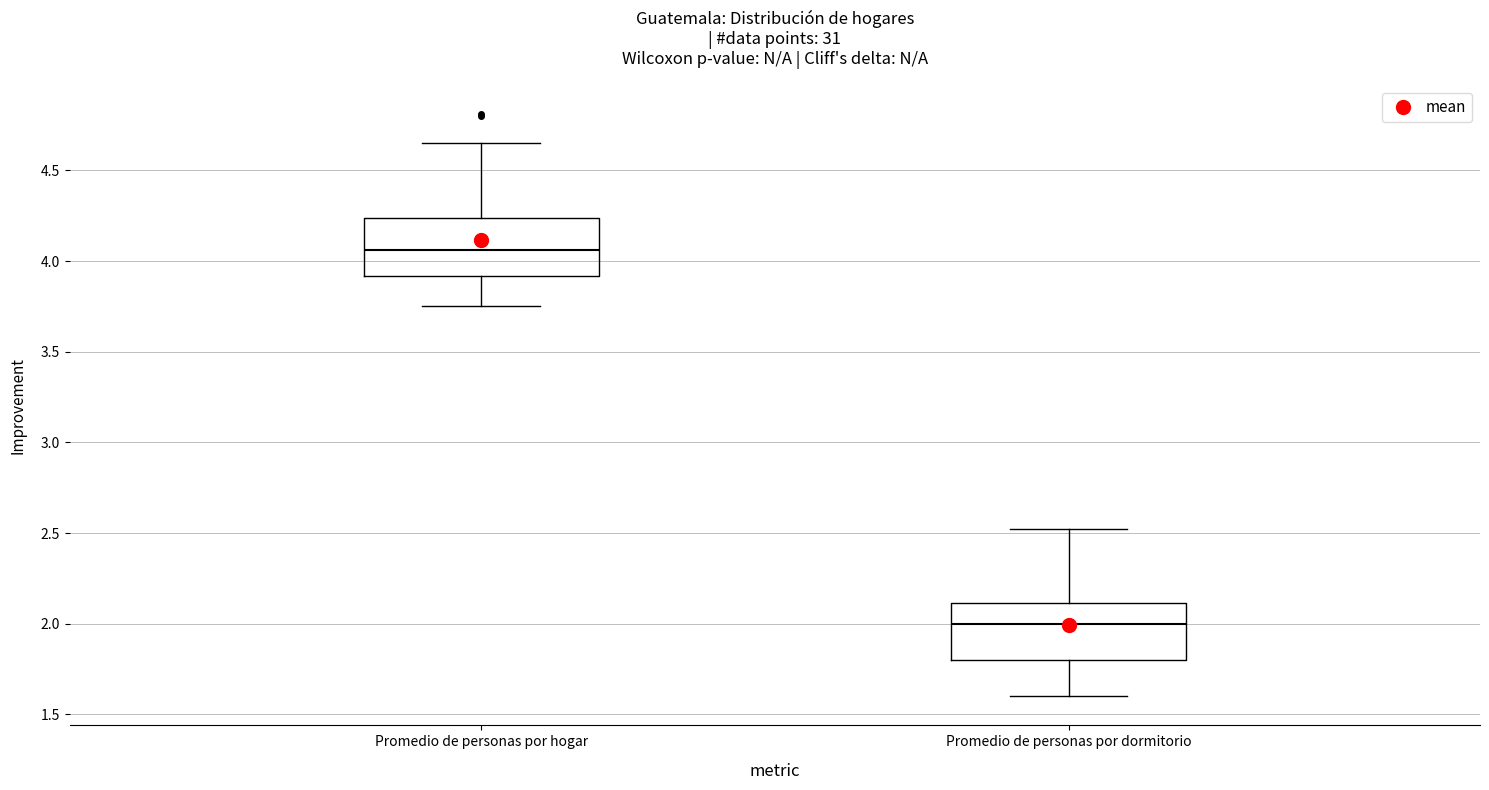

Which box's median line is the highest?

Promedio de personas por hogar